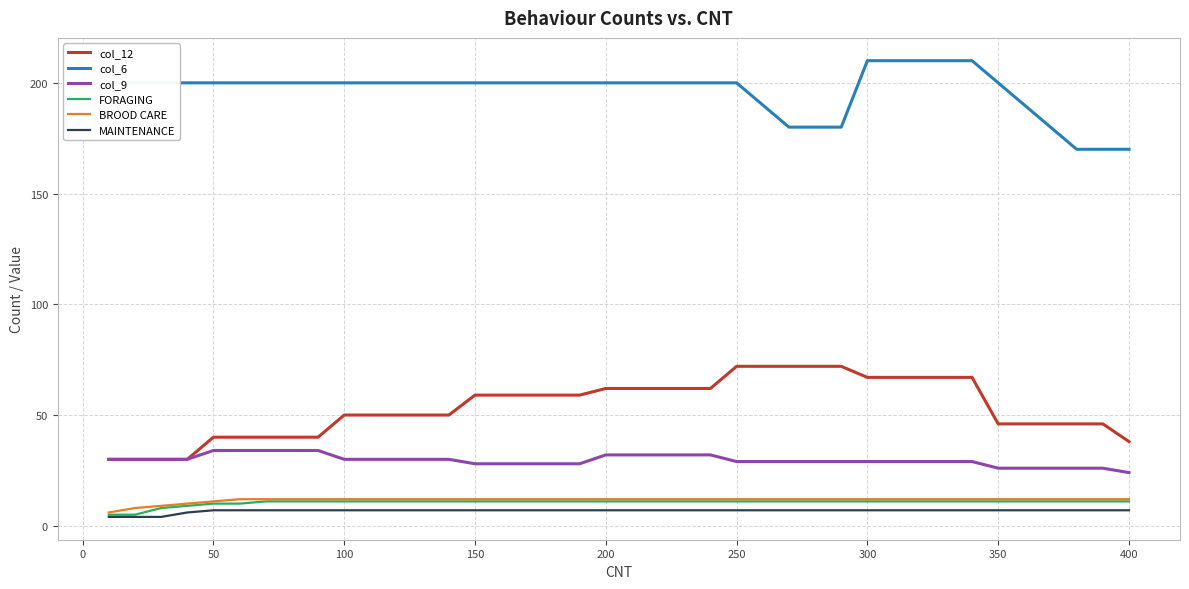

What is the lowest value of the MAINTENANCE series?

4